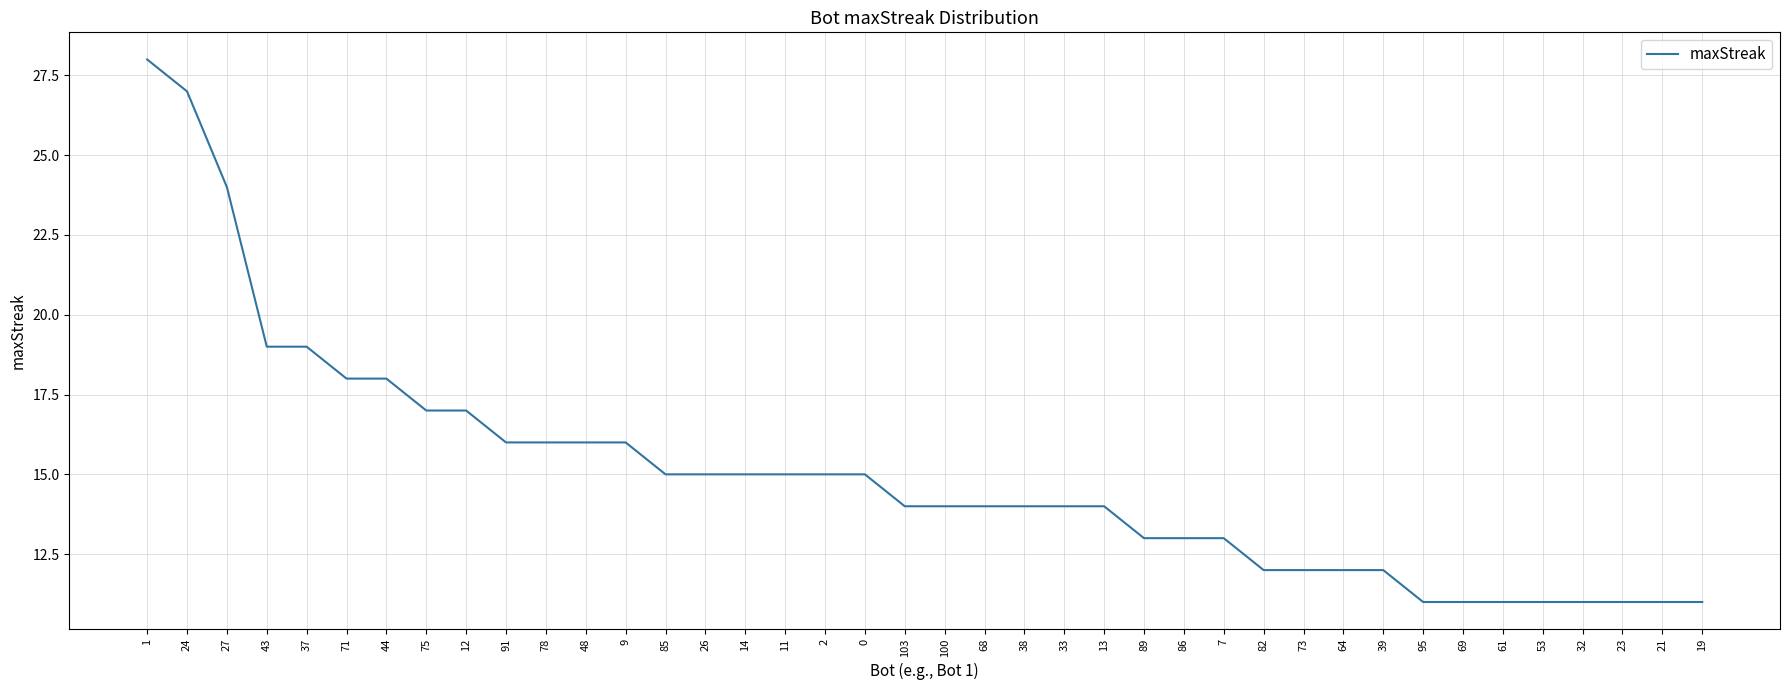

The chart shows a value of 21 at 86. True or false?

False